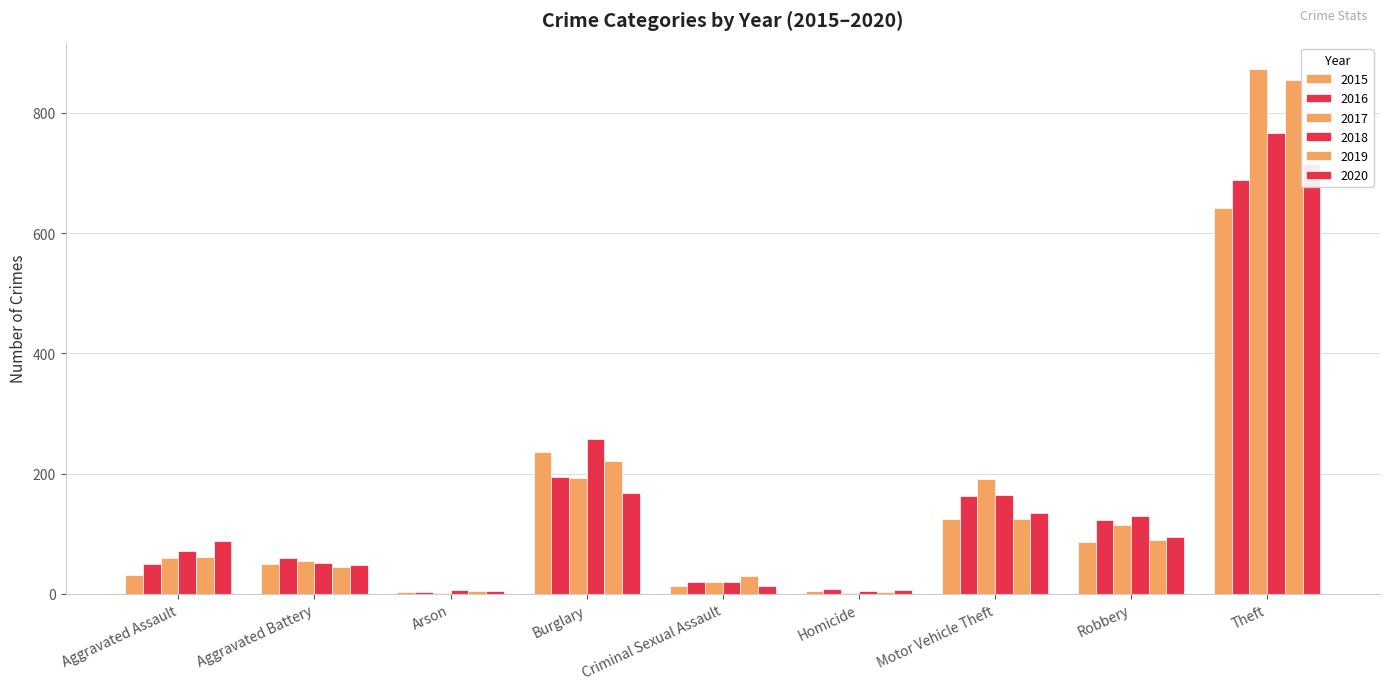

Does the chart contain any negative values?

No